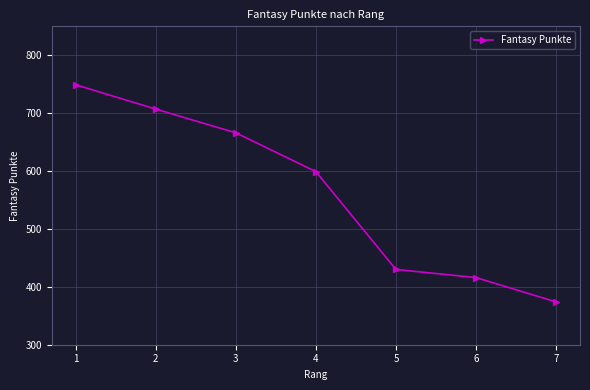

Reading left to right, list all the values displayed in this chart.

749	707	666	599	430	416	374